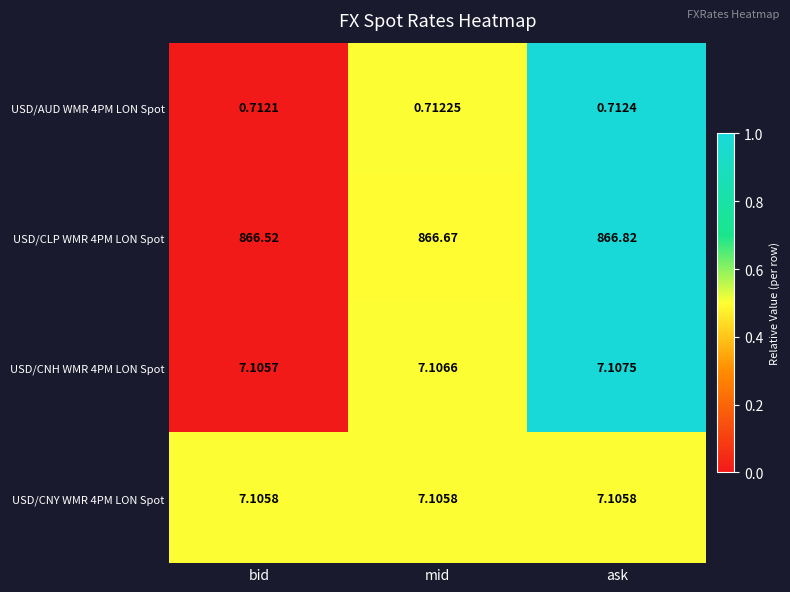

What is the greatest value displayed?

866.8